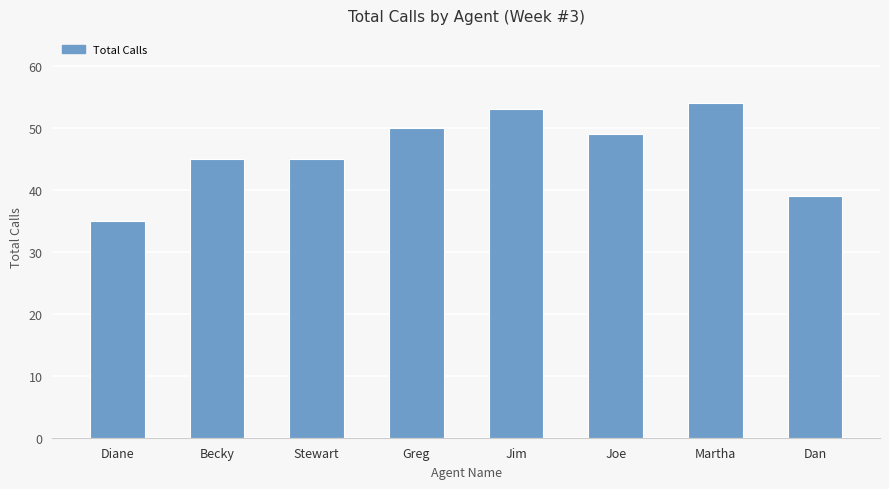

Which category has the highest value across all series?

Martha